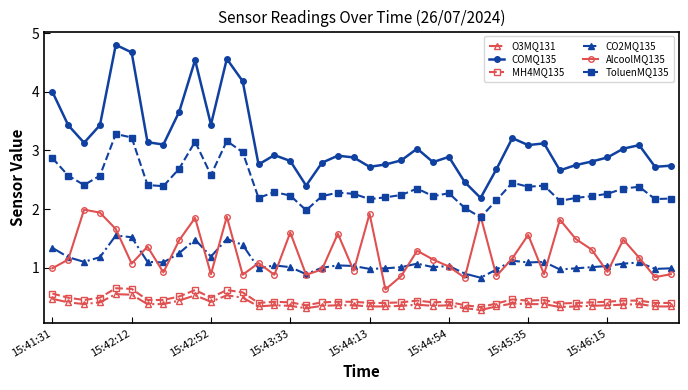

Which series has the widest spread of values?

COMQ135